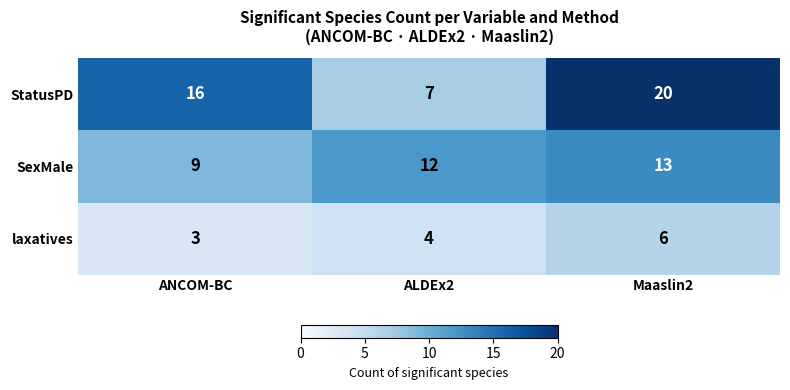

What is the total value across all series at ALDEx2?

23